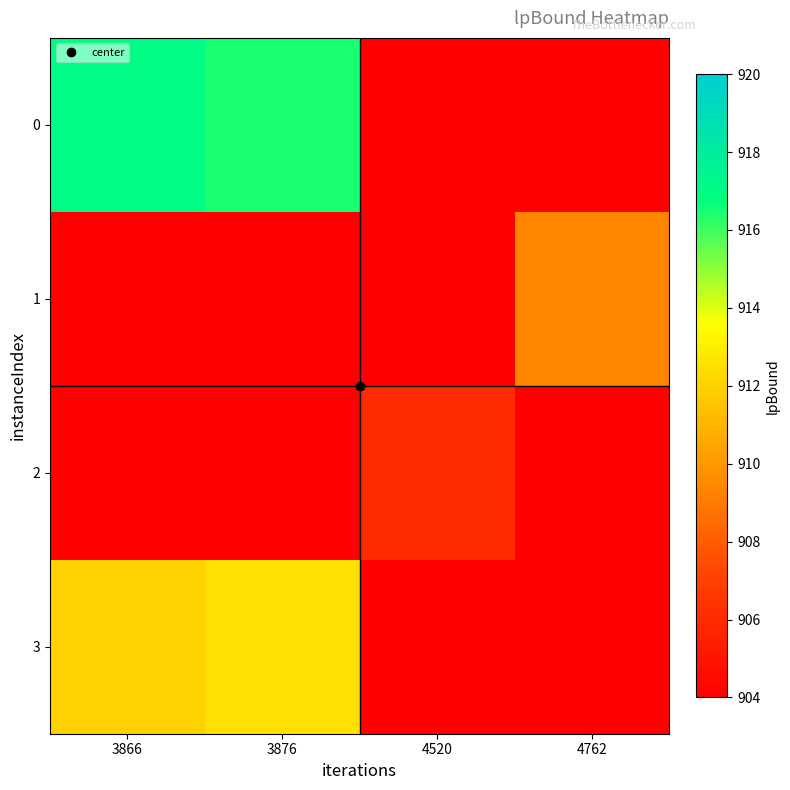

At how many categories does at least one series exceed 907?

3